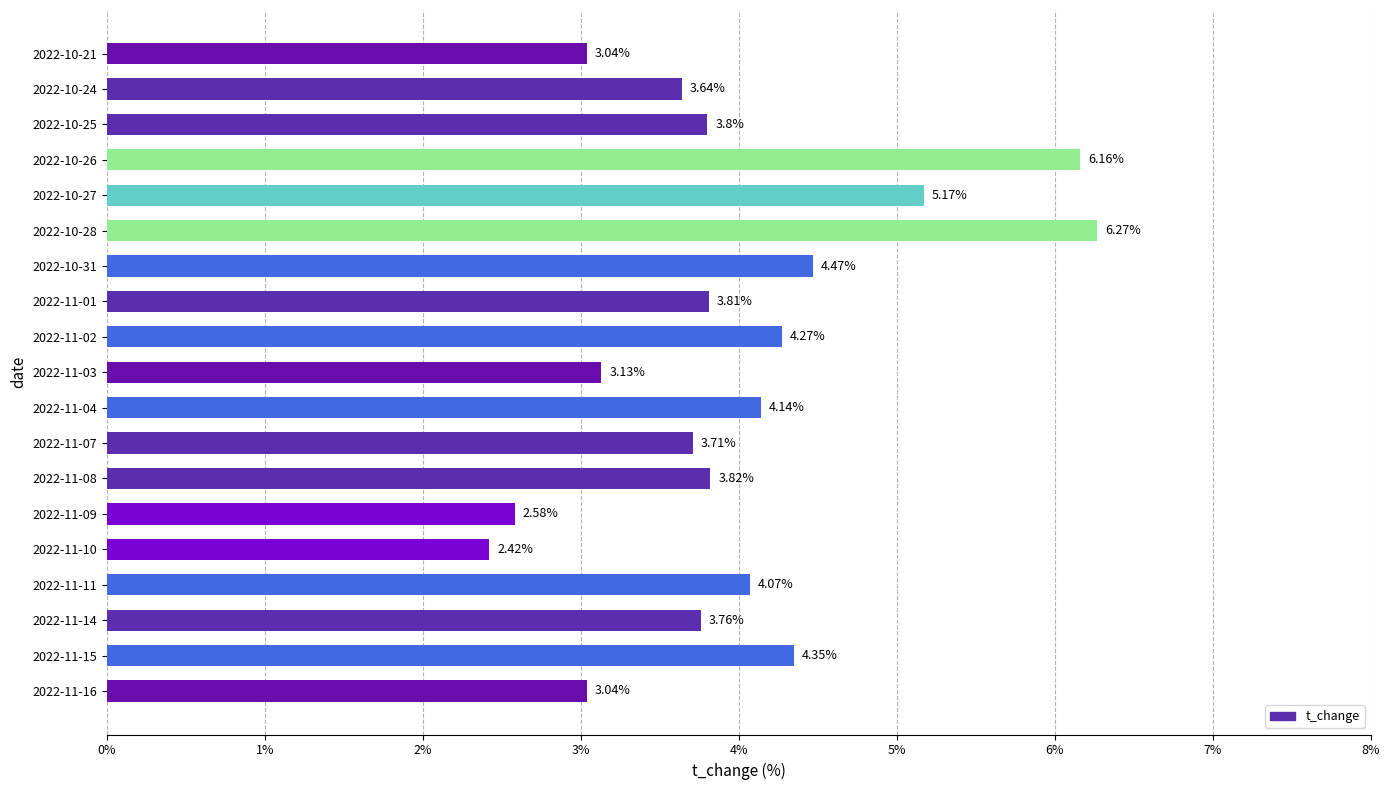

At which category does the chart reach its minimum across all series?

2022-11-10